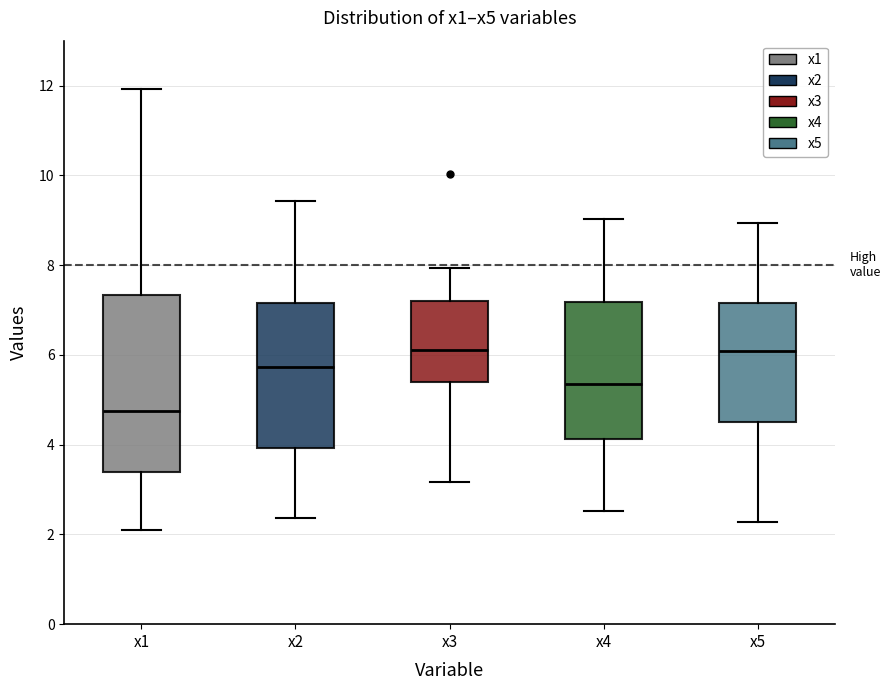

Where does the upper whisker of the box for x5 end on the y-axis? The values are not printed on the chart, so give them approximately, as read against the axis.

9.0